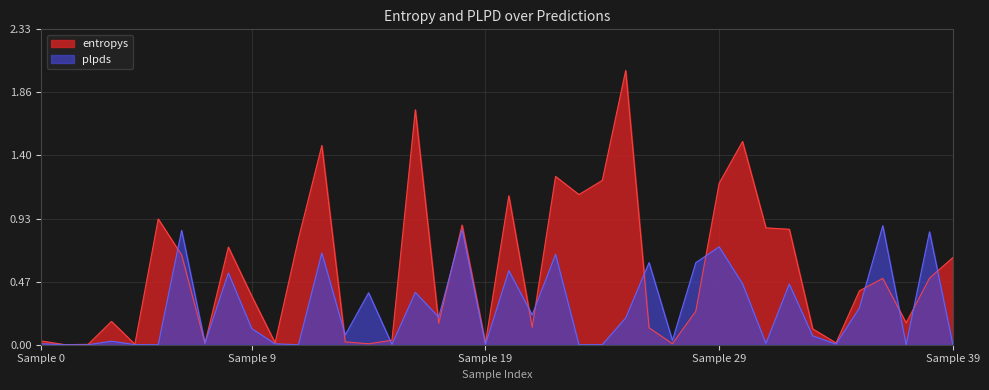

Which series has the widest spread of values?

entropys